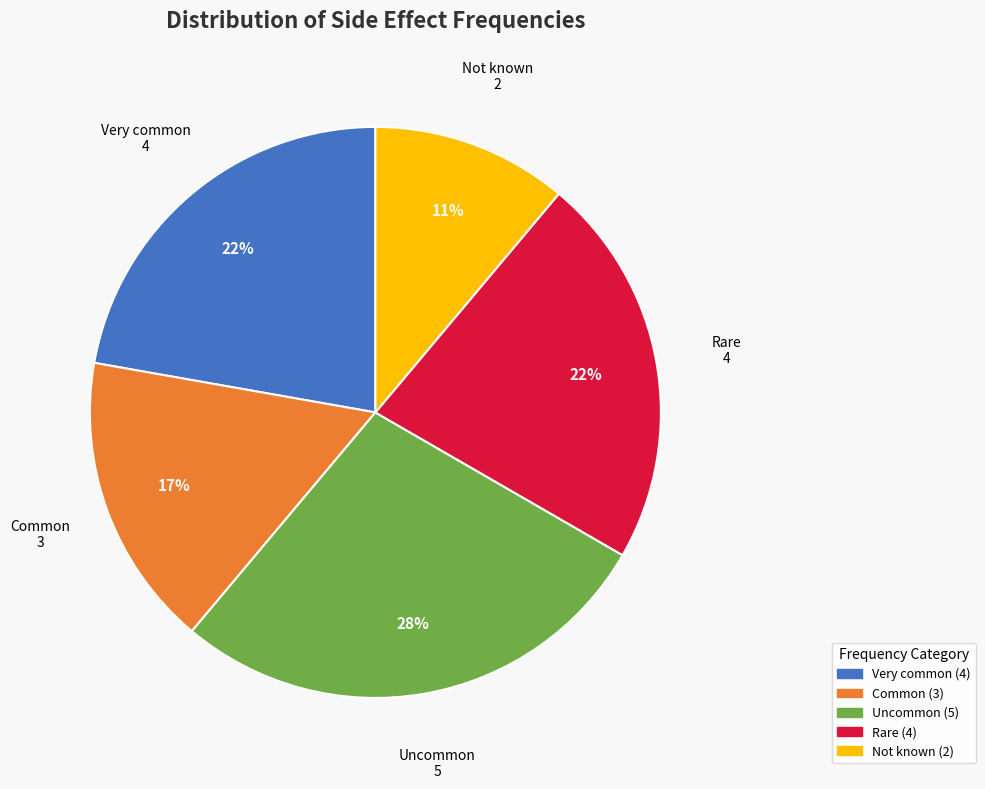

To the nearest percent, what portion does Very common represent?

22%